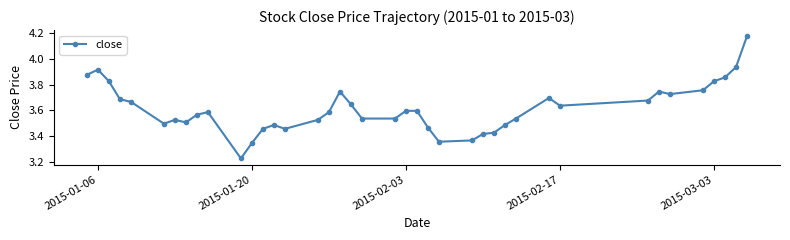

What is the difference between the maximum and minimum values?

0.9